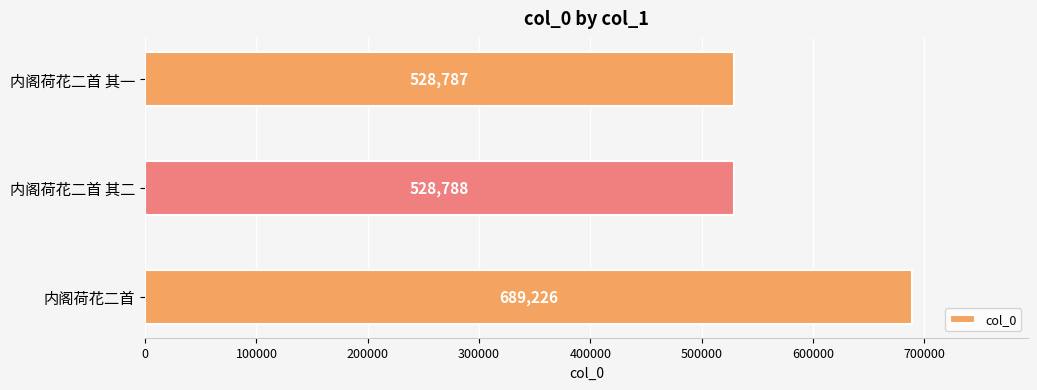

What is the difference between the maximum and minimum values?

160439